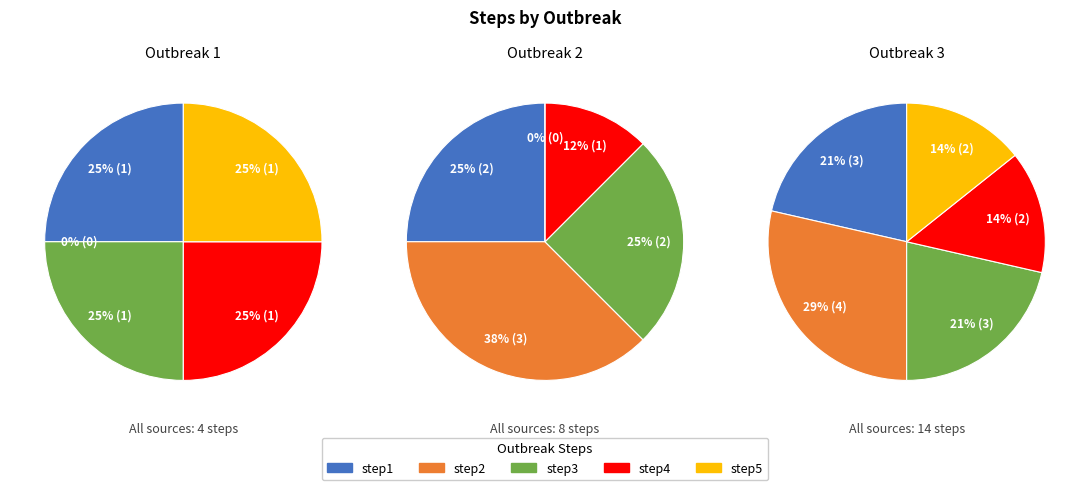

What percentage is the step1 slice, to the nearest percent?

25%